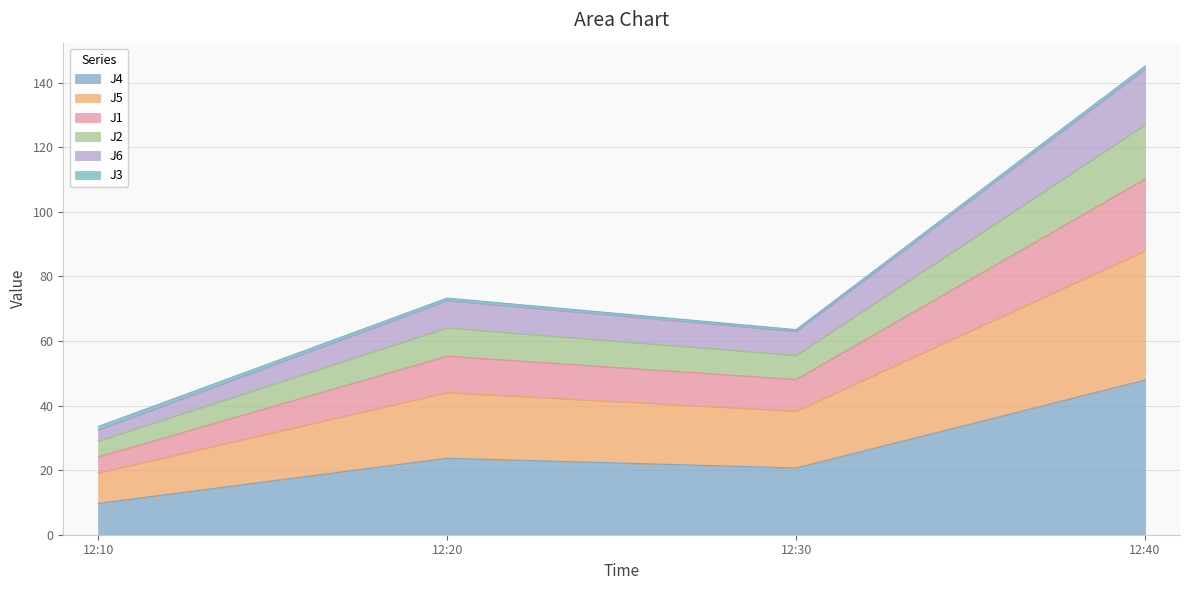

What is the maximum value for J4?

47.9